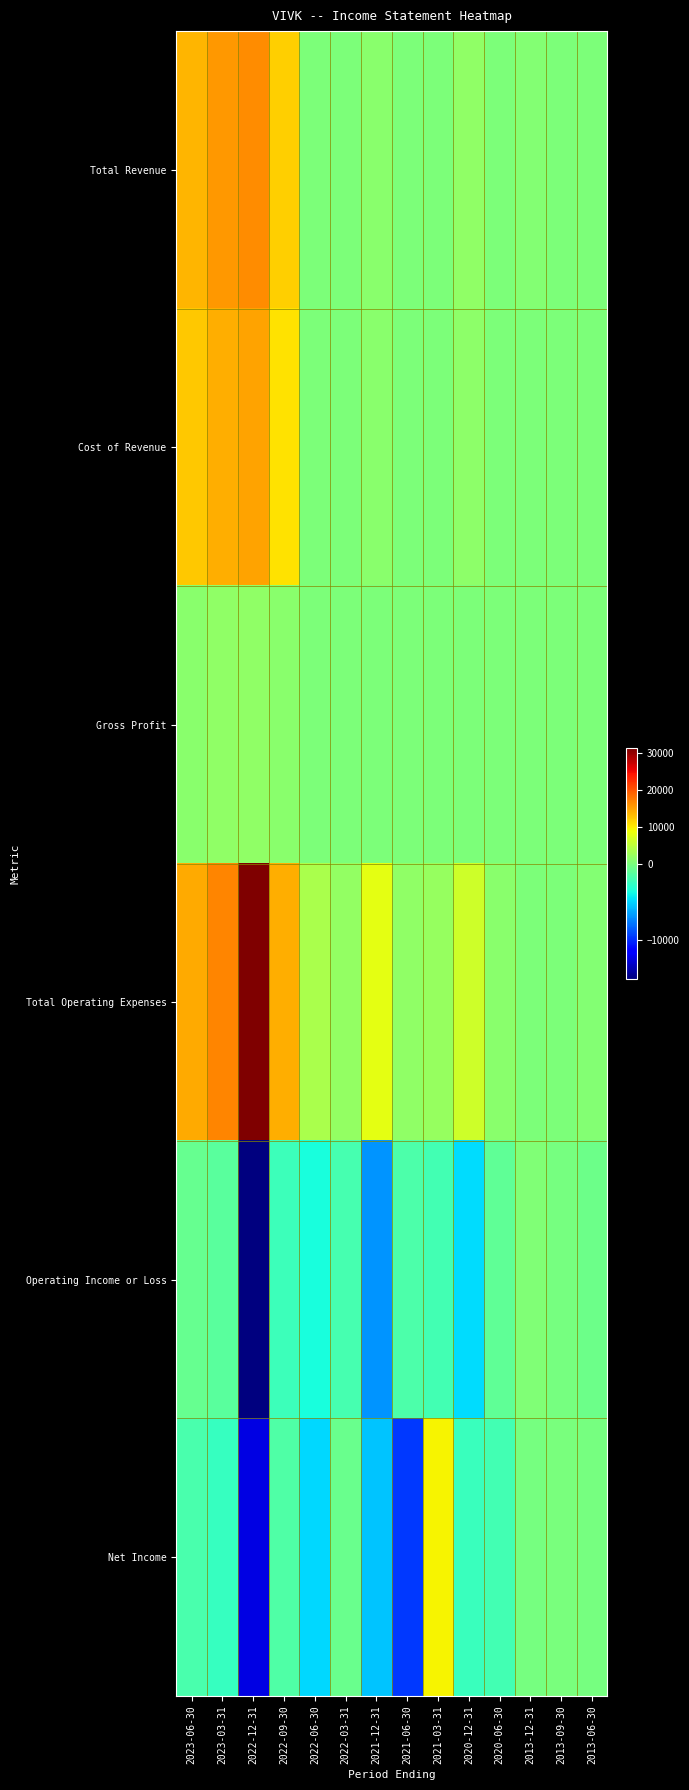

Reading left to right, extract all data points from this chart.

Total Revenue: 2023-06-30=13600	2023-03-31=15500	2022-12-31=16300	2022-09-30=11800	2022-06-30=0	2022-03-31=0	2021-12-31=1100	2021-06-30=0	2021-03-31=100	2020-12-31=1500	2020-06-30=0	2013-12-31=500	2013-09-30=0	2013-06-30=0
Cost of Revenue: 2023-06-30=12400	2023-03-31=14000	2022-12-31=14700	2022-09-30=10600	2022-06-30=0	2022-03-31=0	2021-12-31=1100	2021-06-30=0	2021-03-31=100	2020-12-31=1400	2020-06-30=0	2013-12-31=0	2013-09-30=0	2013-06-30=0
Gross Profit: 2023-06-30=1200	2023-03-31=1500	2022-12-31=1600	2022-09-30=1200	2022-06-30=0	2022-03-31=0	2021-12-31=0	2021-06-30=0	2021-03-31=0	2020-12-31=100	2020-06-30=0	2013-12-31=0	2013-09-30=0	2013-06-30=0
Total Operating Expenses: 2023-06-30=14400	2023-03-31=16700	2022-12-31=31300	2022-09-30=14100	2022-06-30=3600	2022-03-31=1900	2021-12-31=8000	2021-06-30=1700	2021-03-31=2200	2020-12-31=6300	2020-06-30=1000	2013-12-31=200	2013-09-30=200	2013-06-30=500
Operating Income or Loss: 2023-06-30=-800	2023-03-31=-1200	2022-12-31=-15000	2022-09-30=-2300	2022-06-30=-3600	2022-03-31=-1900	2021-12-31=-6900	2021-06-30=-1700	2021-03-31=-2100	2020-12-31=-4800	2020-06-30=-1000	2013-12-31=300	2013-09-30=-200	2013-06-30=-500
Net Income: 2023-06-30=-1800	2023-03-31=-2500	2022-12-31=-12400	2022-09-30=-1600	2022-06-30=-4900	2022-03-31=-600	2021-12-31=-5500	2021-06-30=-9500	2021-03-31=9500	2020-12-31=-2400	2020-06-30=-2000	2013-12-31=-200	2013-09-30=-100	2013-06-30=-200